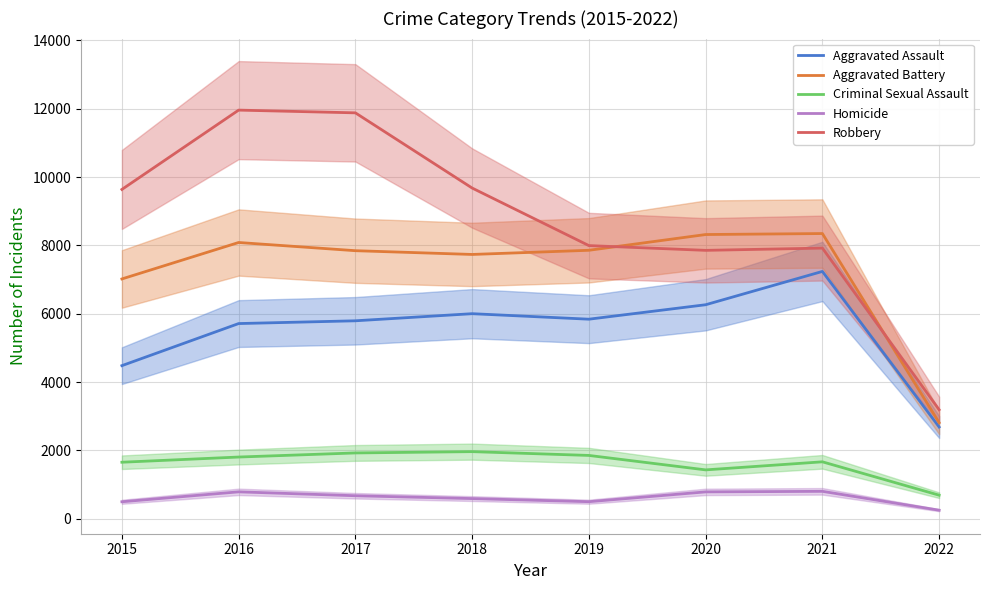

The value of Criminal Sexual Assault at 2017 is 1925. True or false?

True